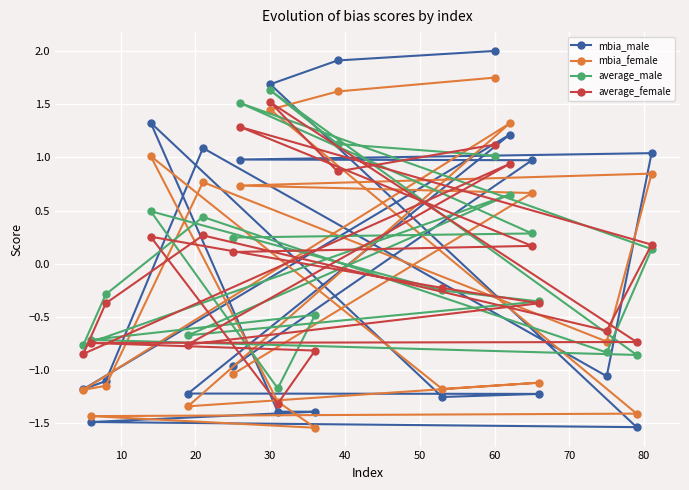

Which series has the widest spread of values?

mbia_male